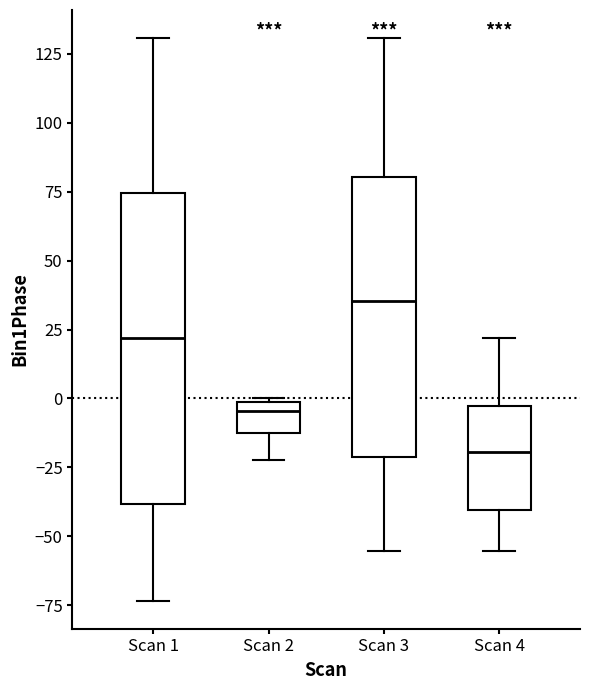

Which box's median line is the lowest?

Scan 4